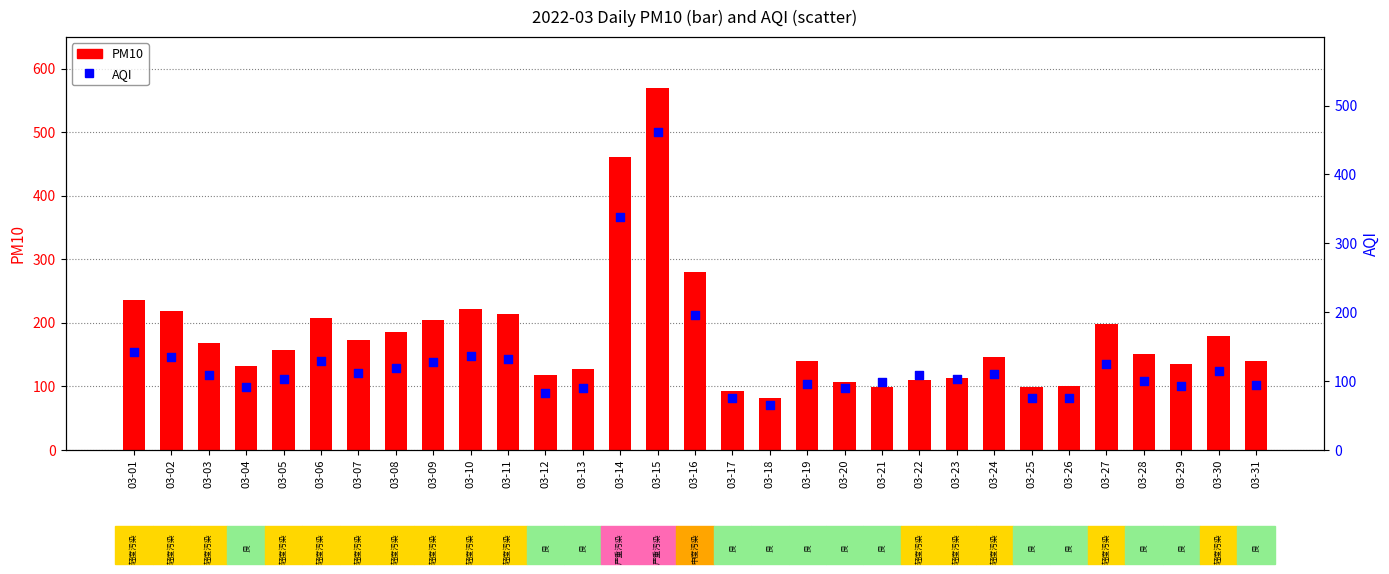

Which series has the largest Y range (max minus min)?

PM10